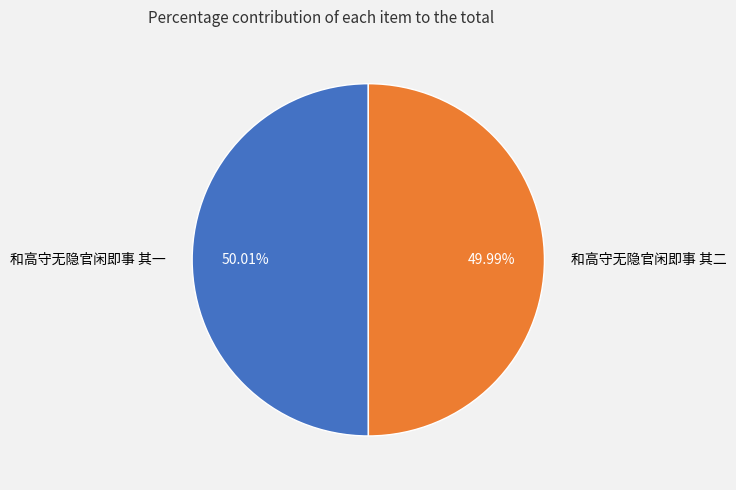

What is the ratio of the value at 和高守无隐官闲即事 其一 to the value at 和高守无隐官闲即事 其二?

1.0